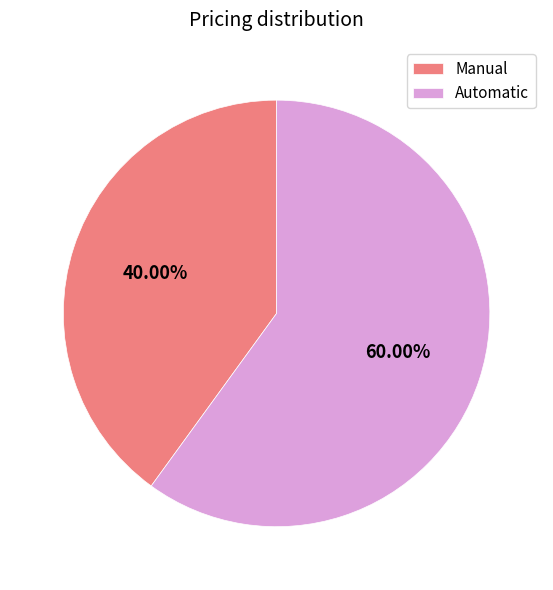

How many slices are in this pie chart?

2